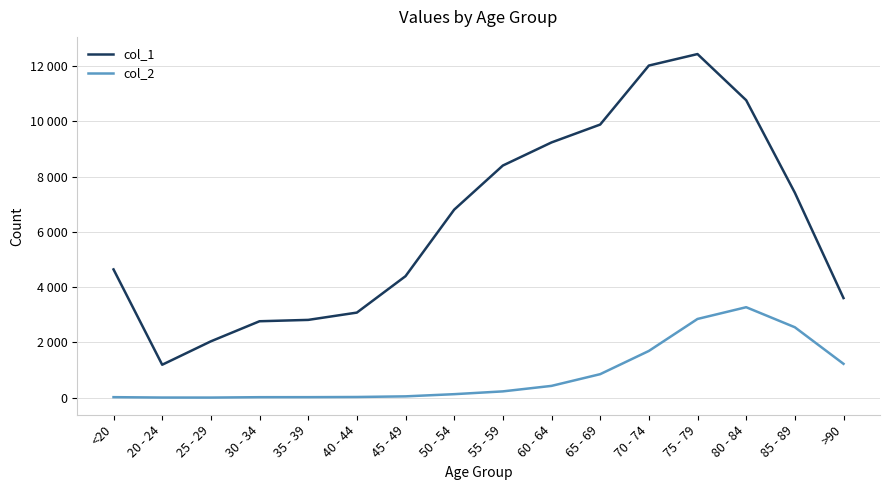

True or false: col_2 and col_1 intersect in this chart.

False